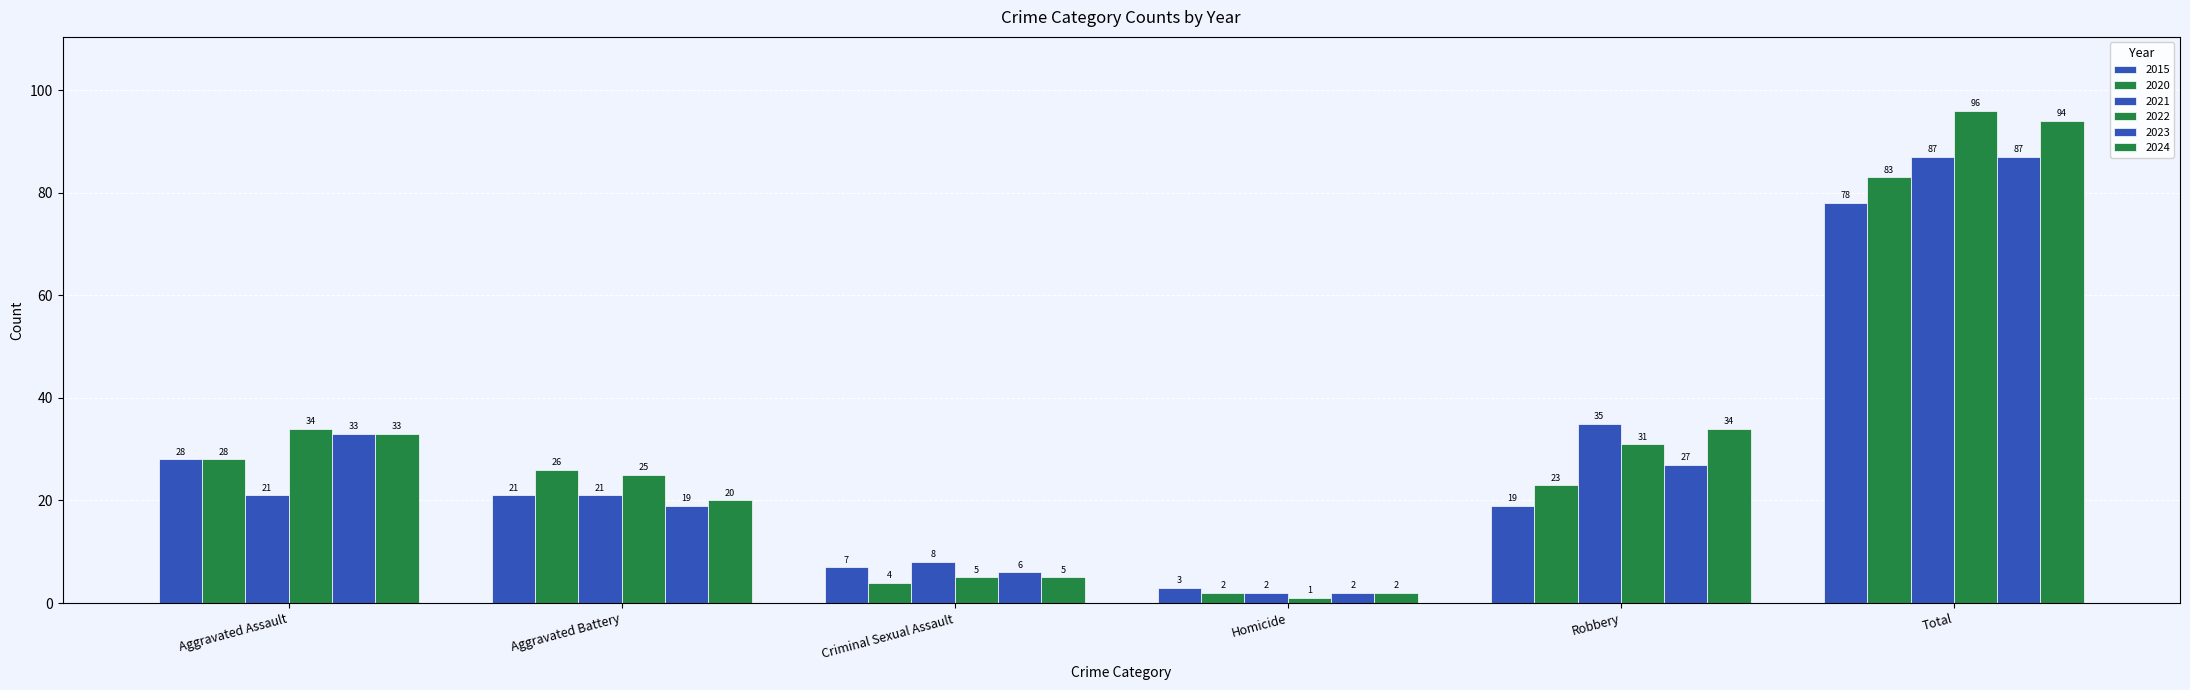

What is the approximate value of 2022 at Criminal Sexual Assault, to the nearest 5?

5